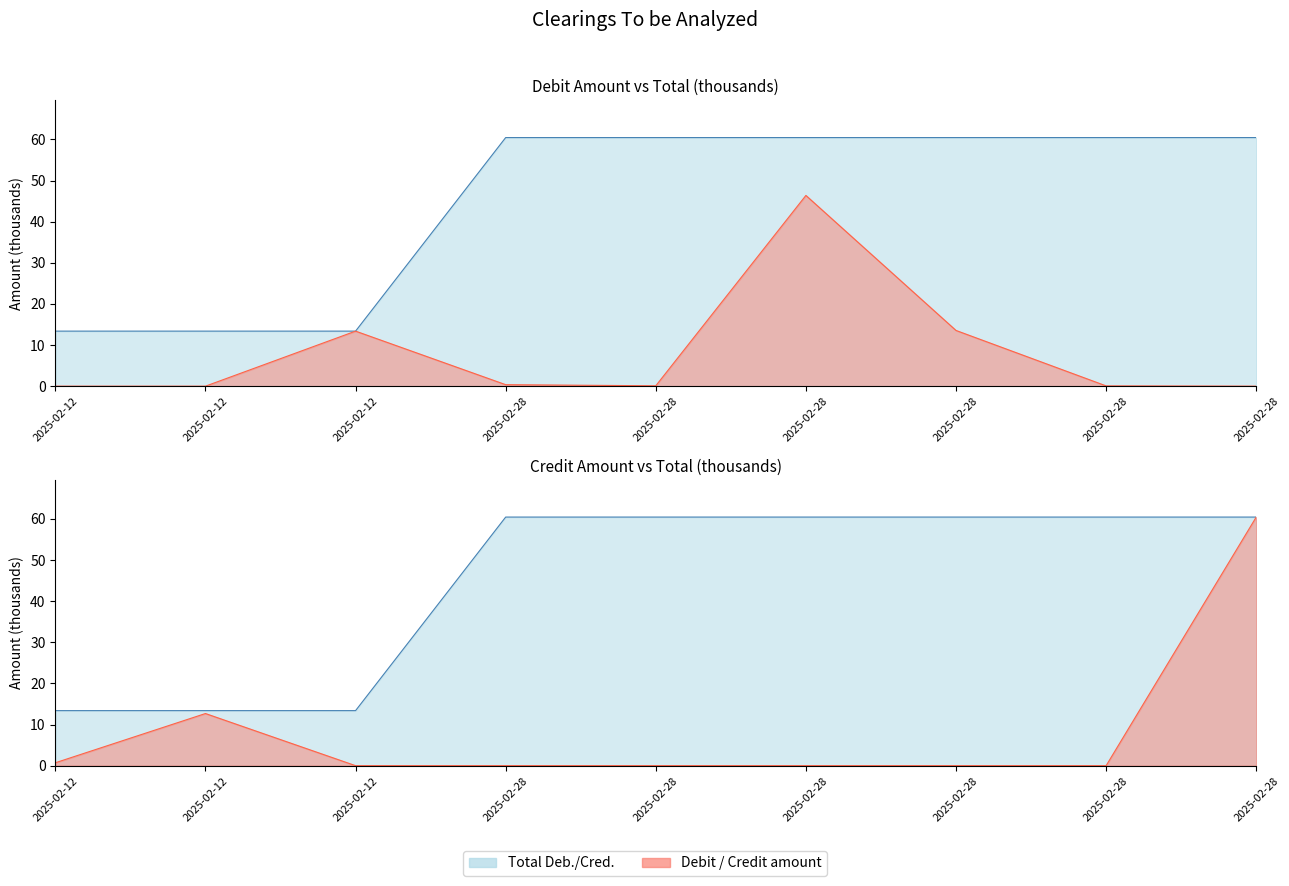

Reading left to right, what are all the values shown in this chart?

Debit amount: 0.0	0.0	13.4	0.4	0.1	46.4	13.5	0.1	0.0
Credit amount: 0.7	12.7	0.0	0.0	0.0	0.0	0.0	0.0	60.4
Total Deb./Cred.: 13.4	13.4	13.4	60.4	60.4	60.4	60.4	60.4	60.4